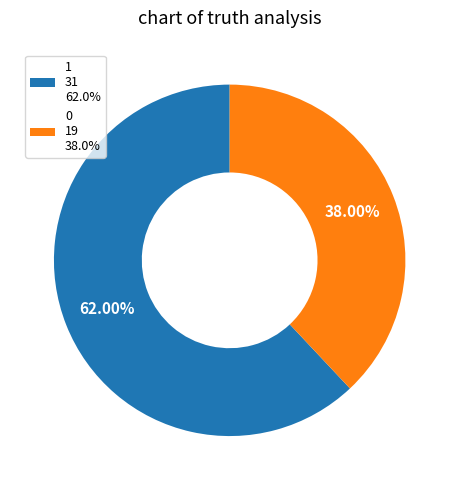

Rank the categories by value from highest to lowest.

1, 0